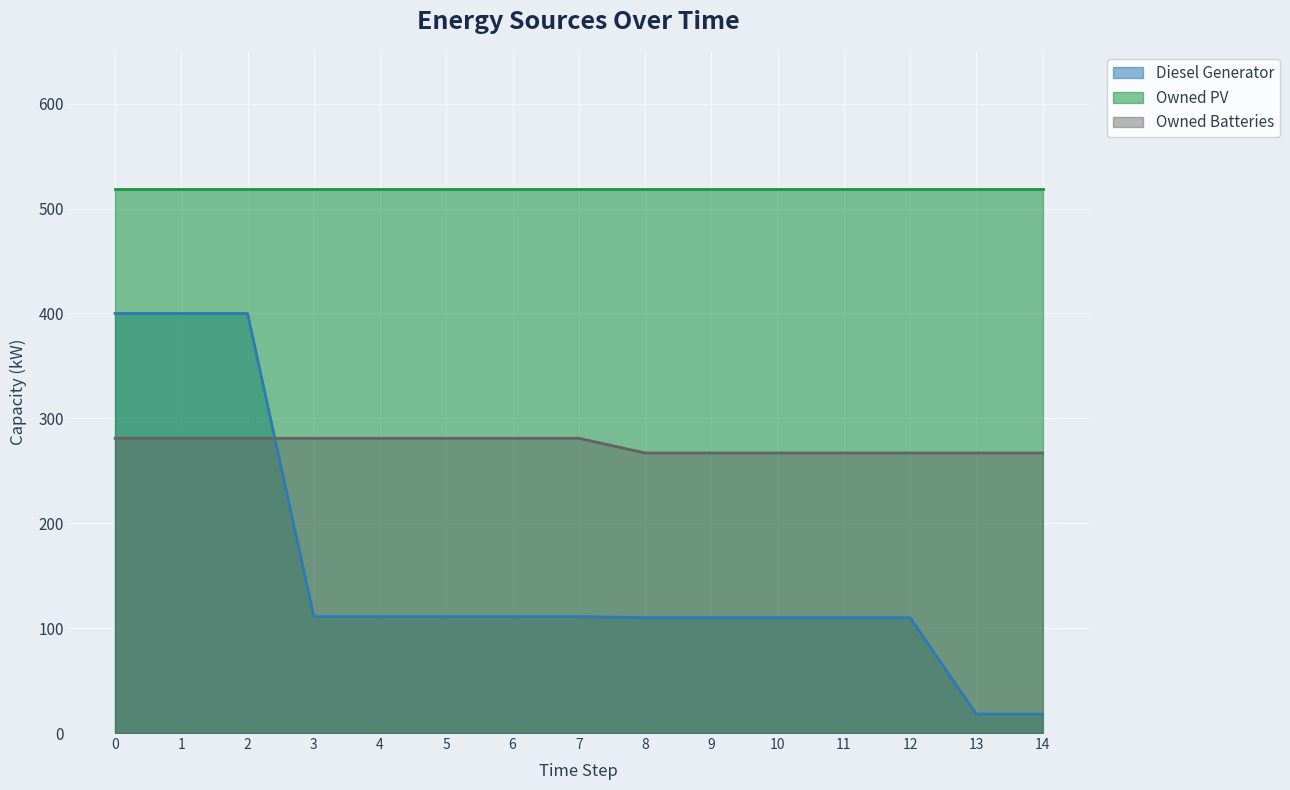

What is the difference between the second highest and second lowest values in the Diesel Generator series?

382